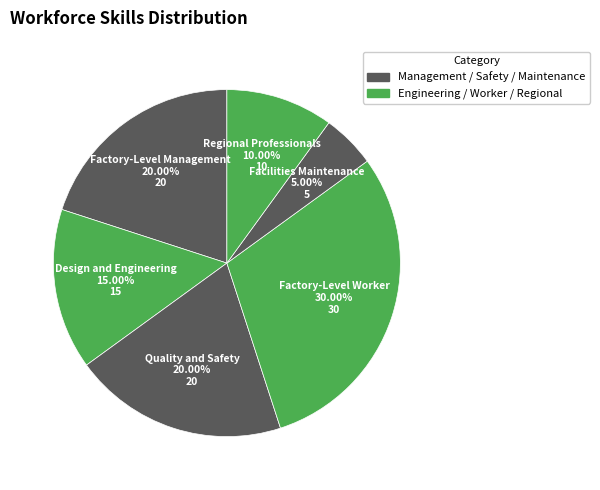

Which slice is the largest?

Factory-Level Worker